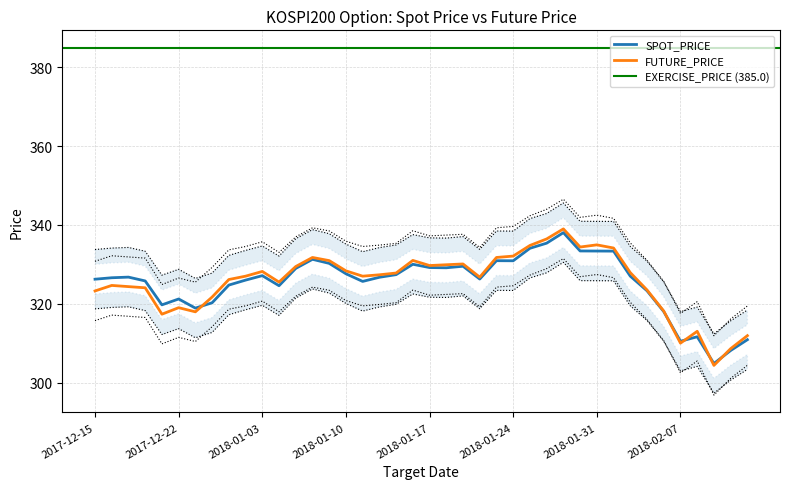

What is the maximum value for FUTURE_PRICE?

339.0